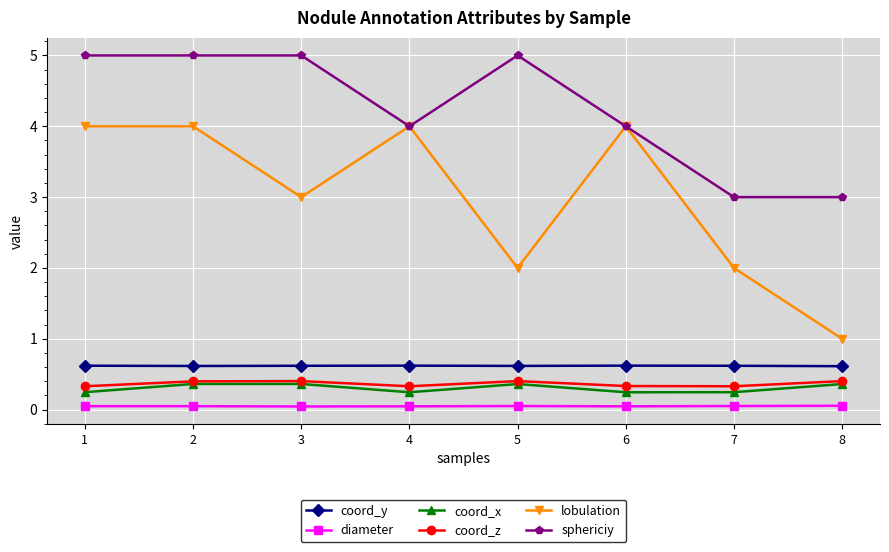

What is the value of the coord_z point at the 5th from the left?

0.4